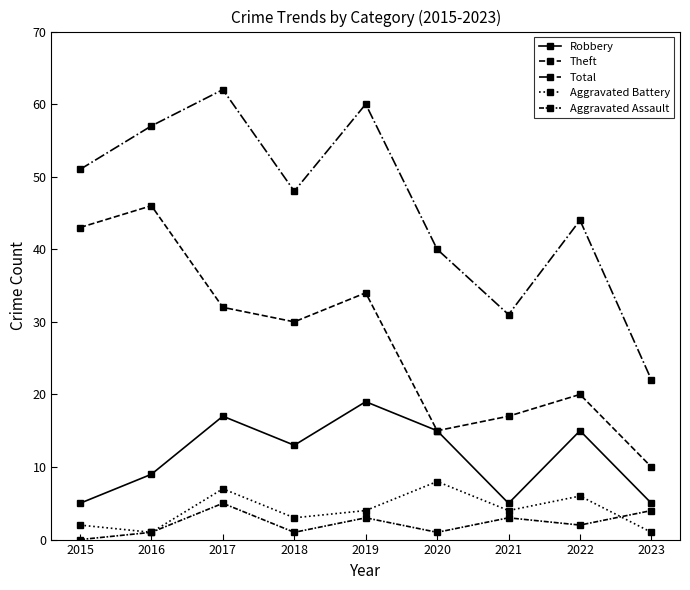

What is the total value across all series at 2022?

87